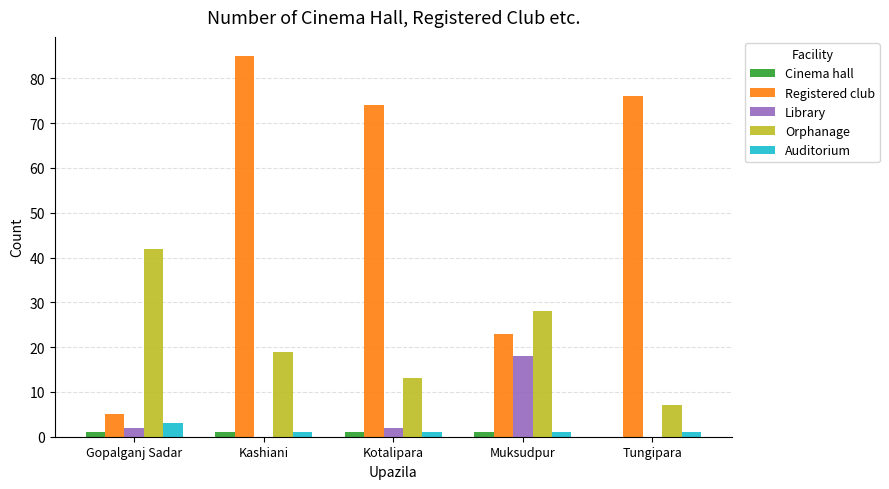

At which category is the sum across all series the highest?

Kashiani